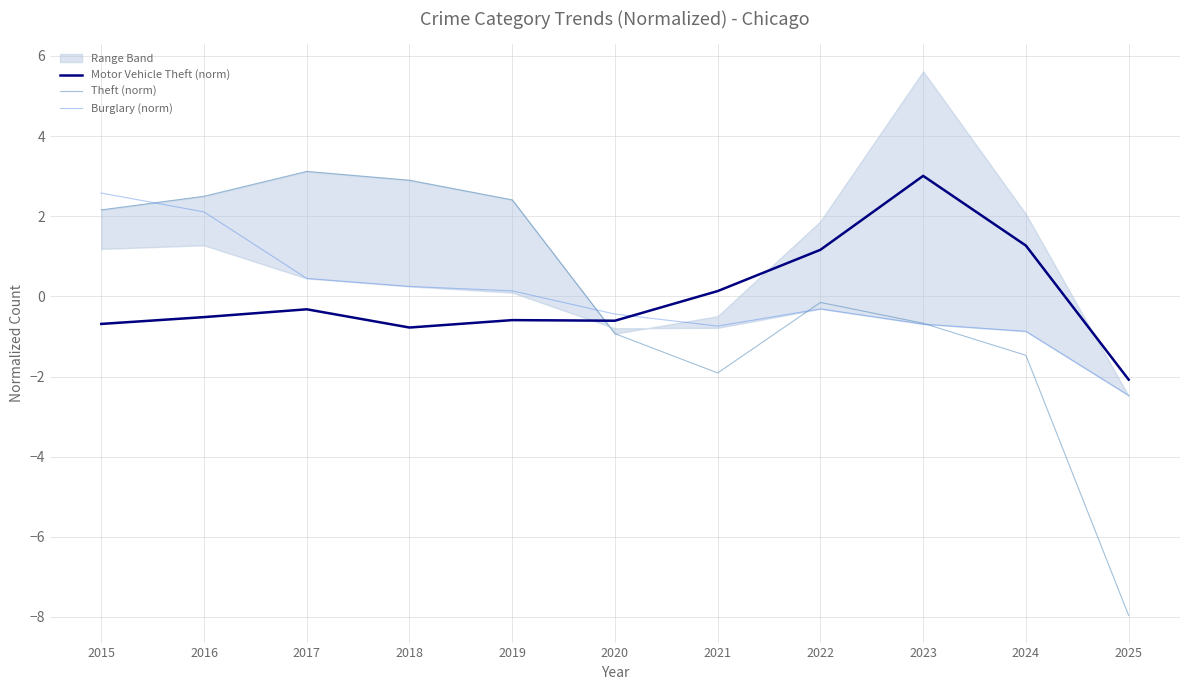

At which label is Burglary (norm) closest to 0?

2019